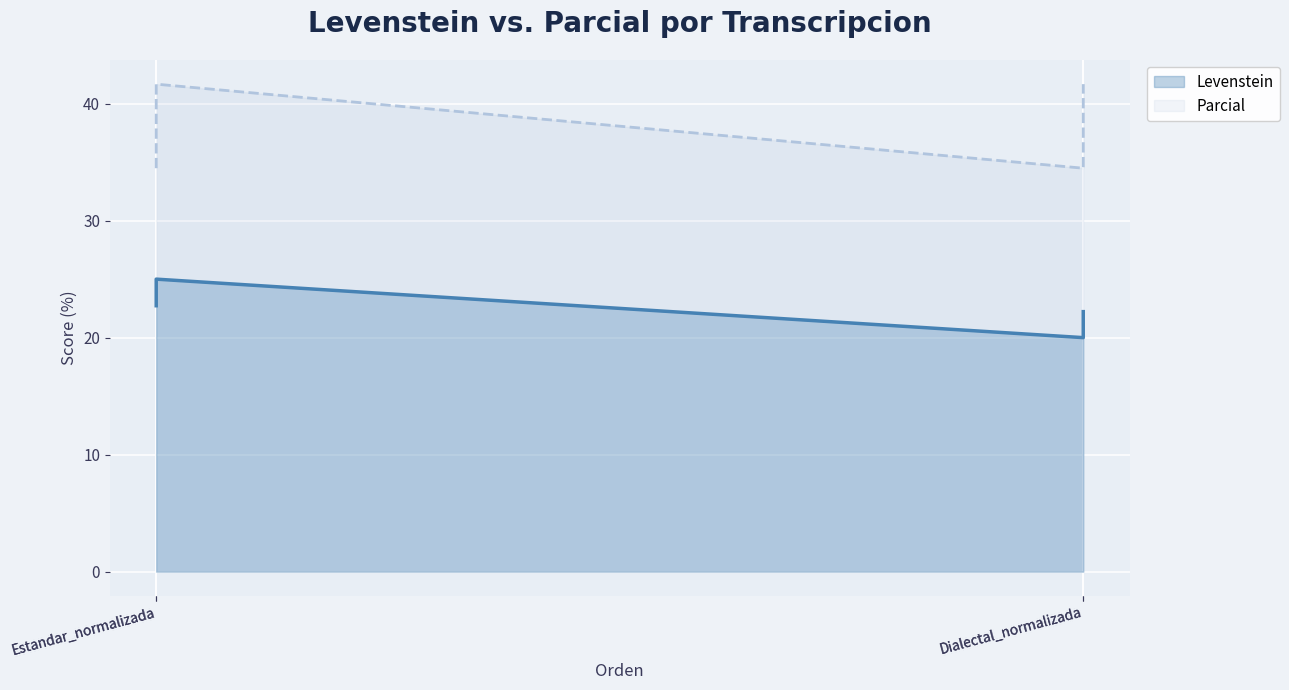

Reading left to right, list all the values displayed in this chart.

Levenstein: 22.7	25.0	20.0	22.2
Parcial: 34.5	41.7	34.5	41.7